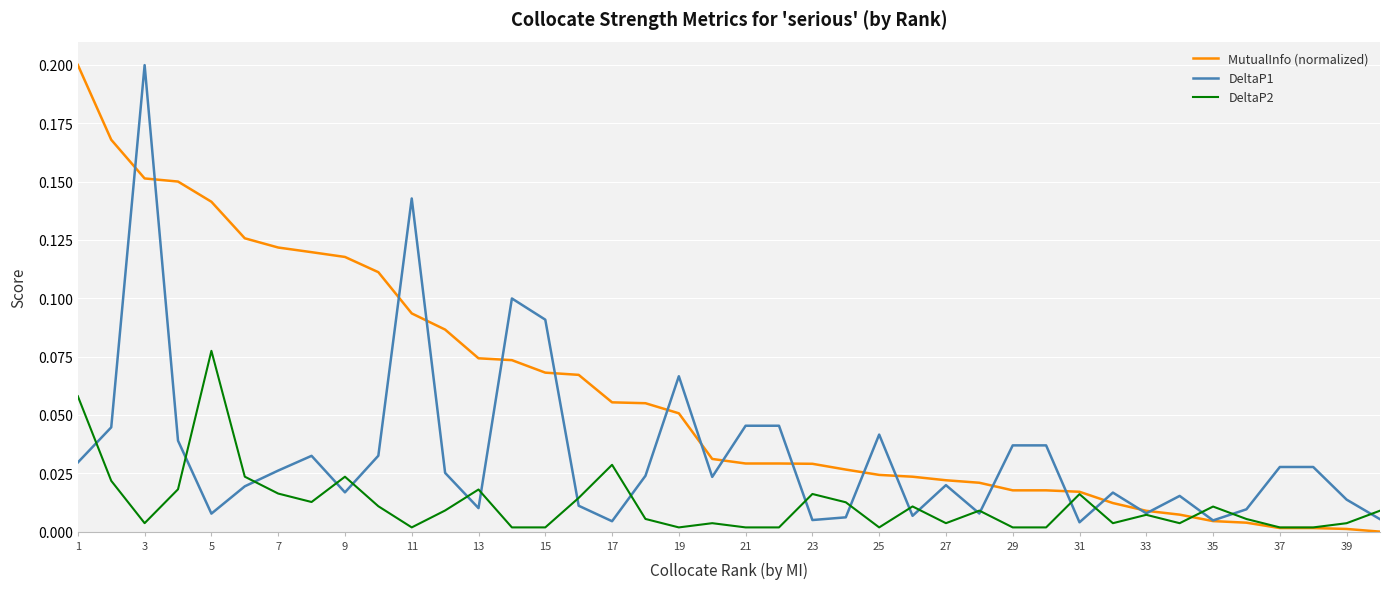

Rank the series by their average value, from lowest to highest.

DeltaP2, DeltaP1, MutualInfo (normalized)